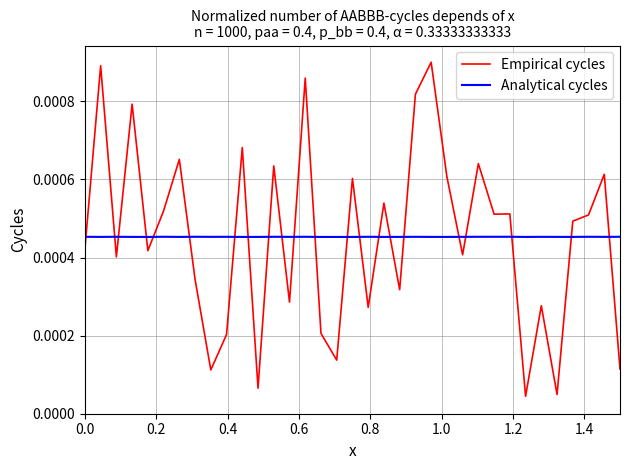

List the series in order of their peak value, lowest first.

Analytical cycles, Empirical cycles